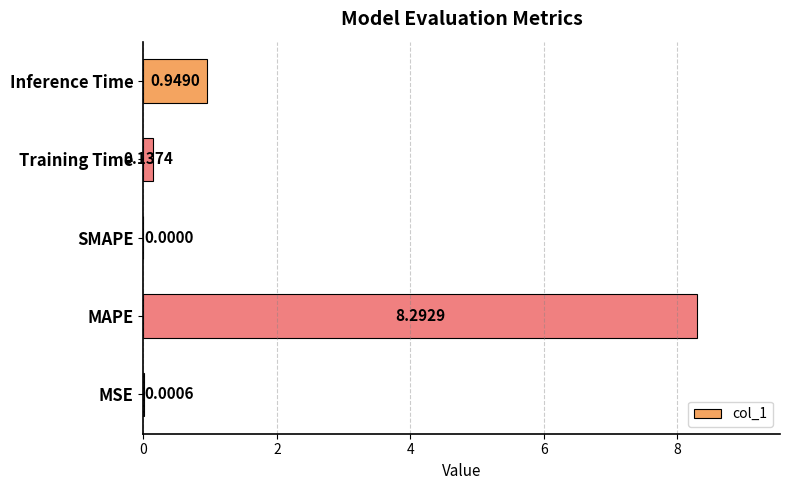

Between Inference Time and Training Time, which is larger?

Inference Time